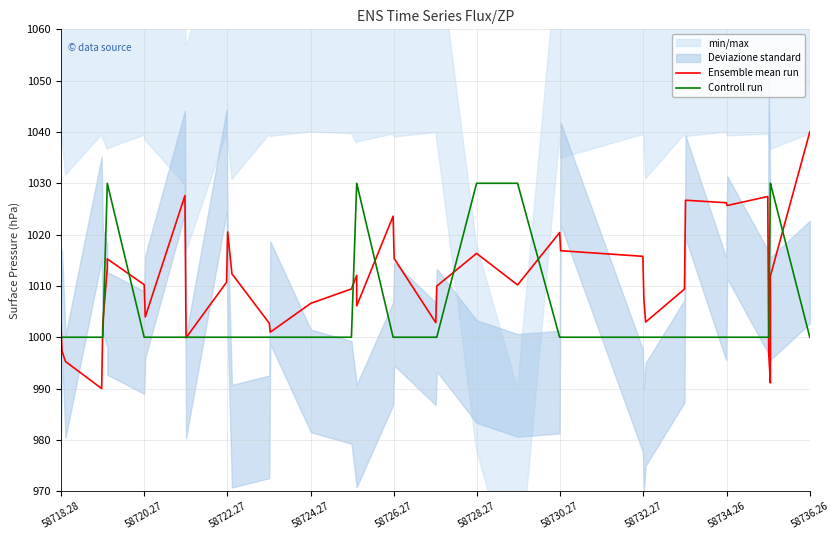

True or false: Controll run has more than 1 points higher than both neighbors.

False